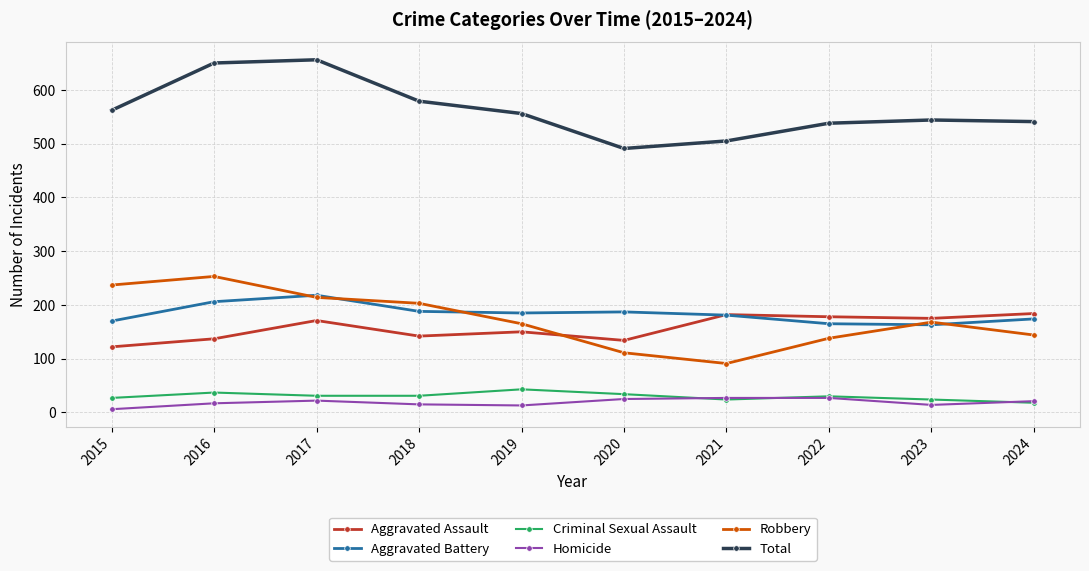

Which label corresponds to the smallest value in the chart?

2015